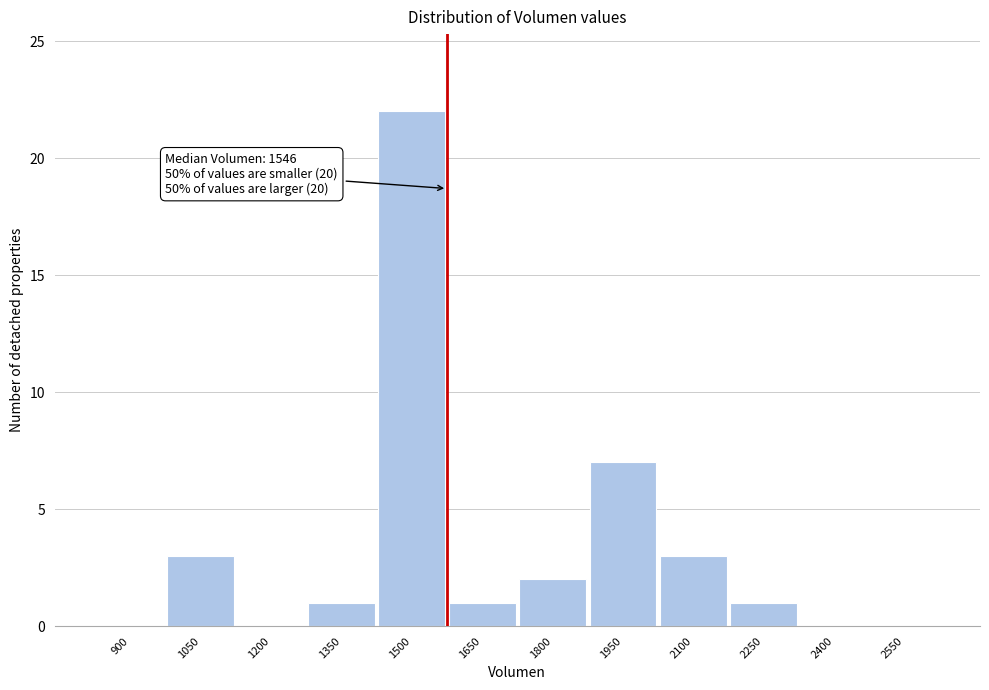

Reading left to right, transcribe all the data shown in this chart.

900=0	1050=3	1200=0	1350=1	1500=22	1650=1	1800=2	1950=7	2100=3	2250=1	2400=0	2550=0